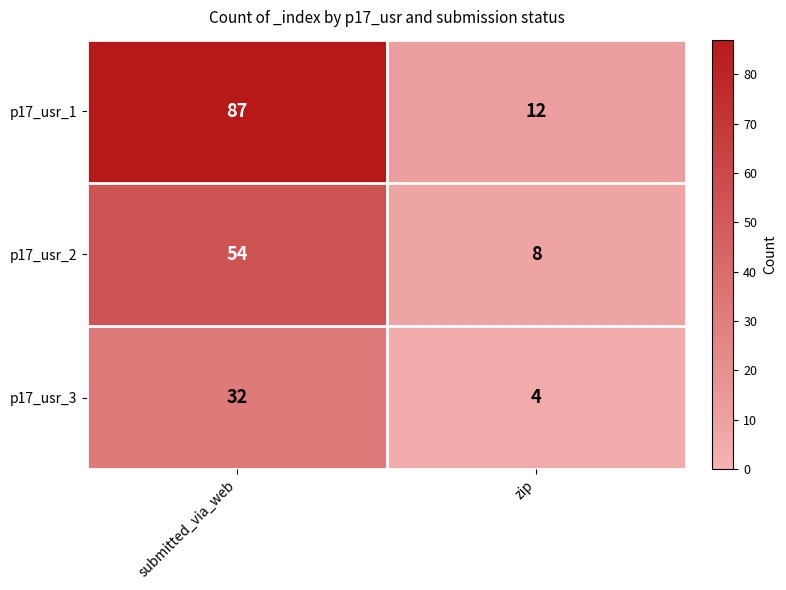

How many series are shown in this chart?

3